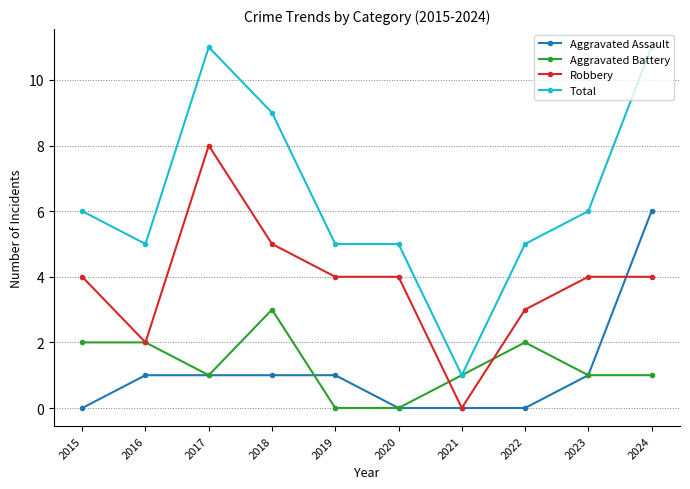

List the series in order of their peak value, lowest first.

Aggravated Battery, Aggravated Assault, Robbery, Total